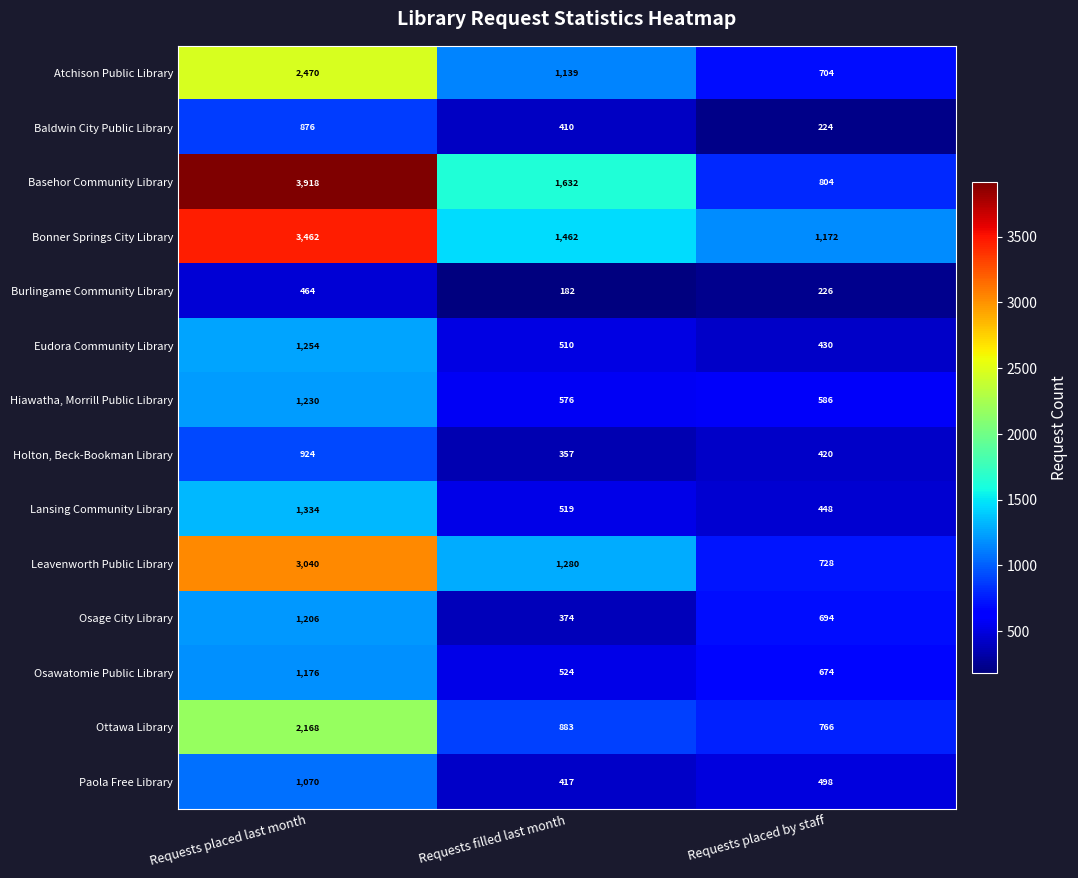

What is the average value of the Lansing Community Library series?

767